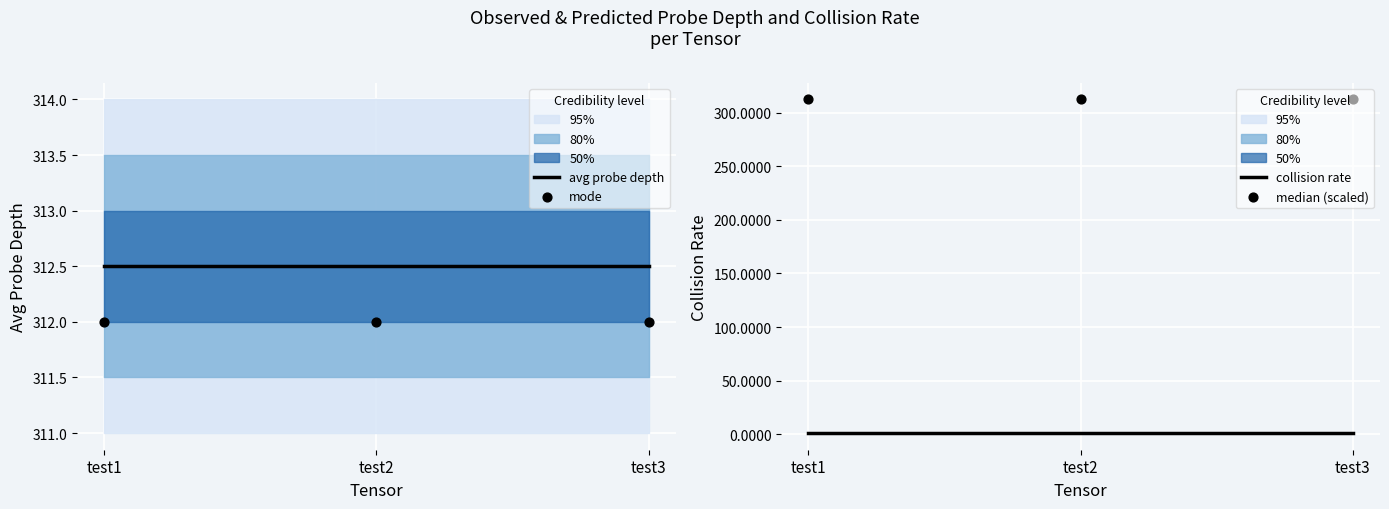

At how many categories does at least one series exceed 8?

3